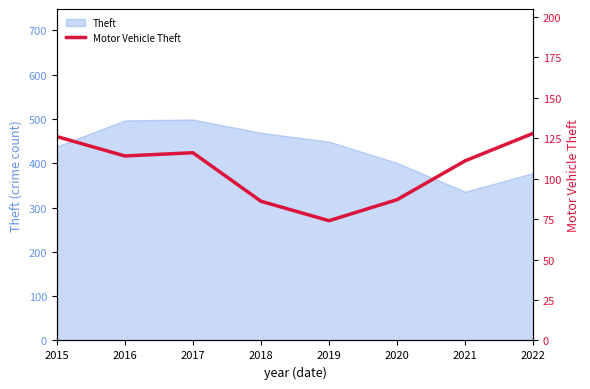

How many interior local valleys (lower than both neighbors) does the data have?

2